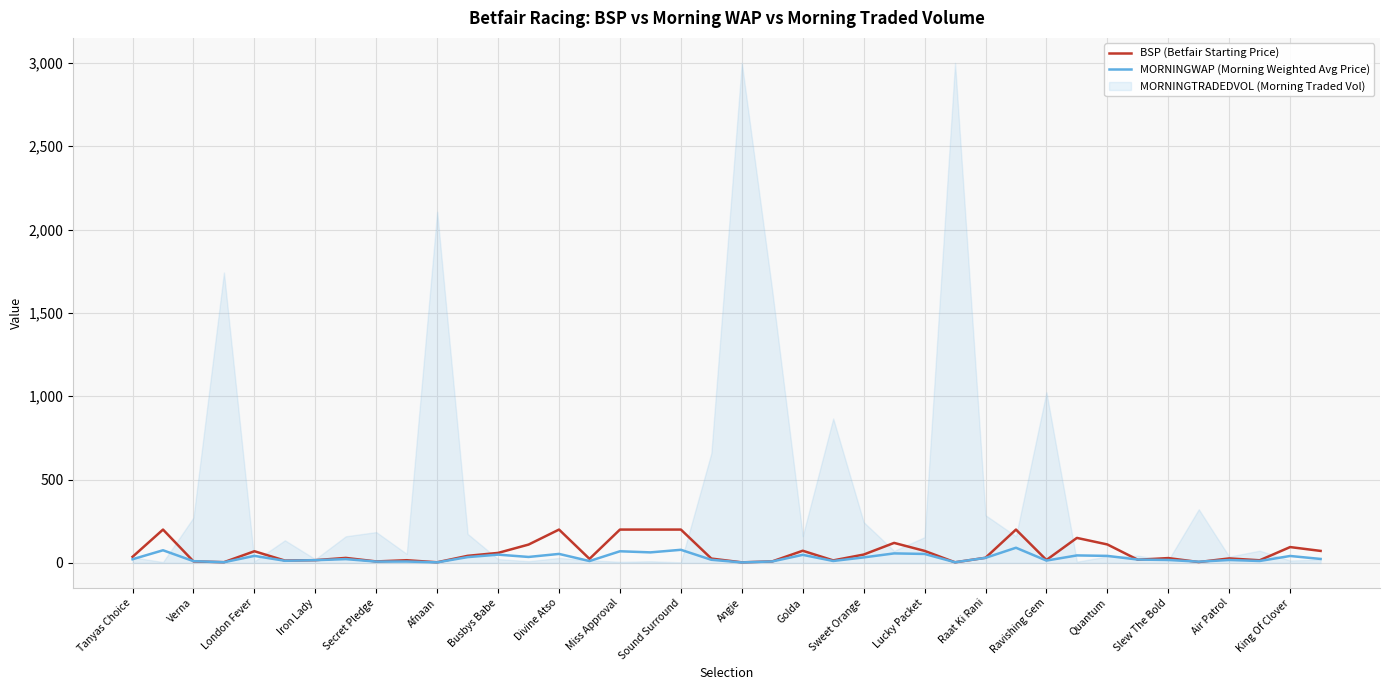

The BSP (Betfair Starting Price) series shows 89.2 at Divine Atso. True or false?

False